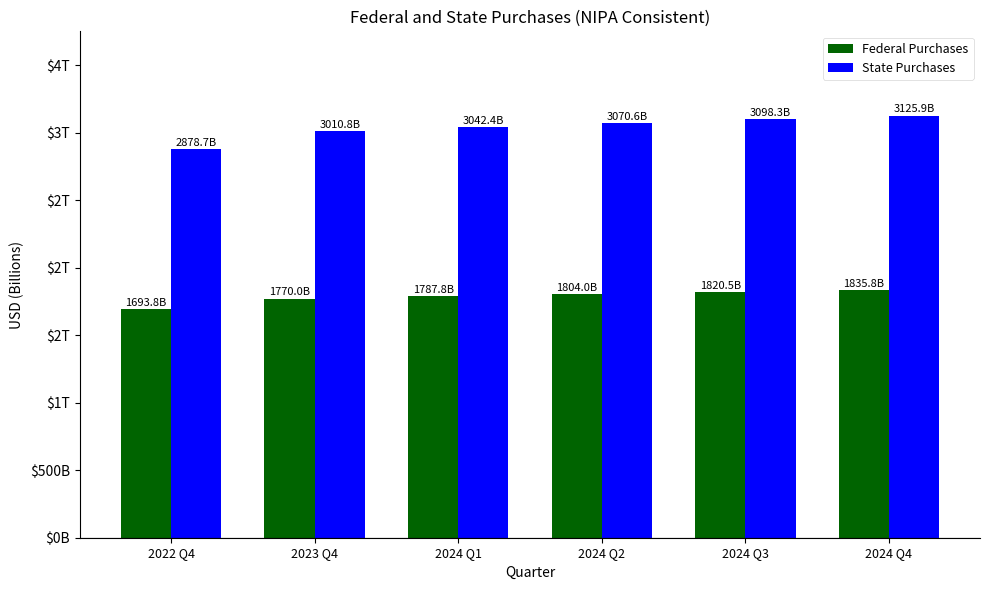

Where is Federal Purchases nearest to the value 1764?

2023 Q4